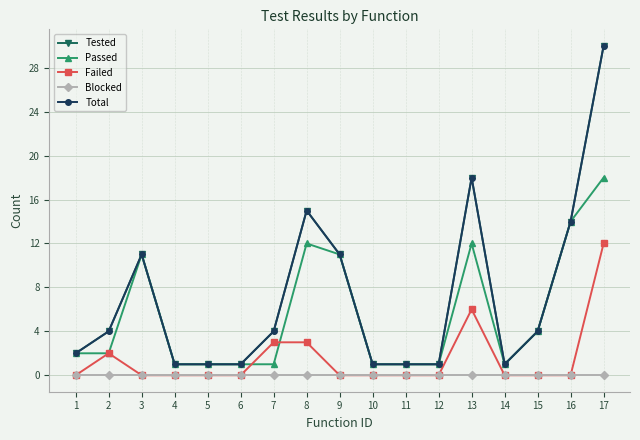

At which category does the chart reach its minimum across all series?

1